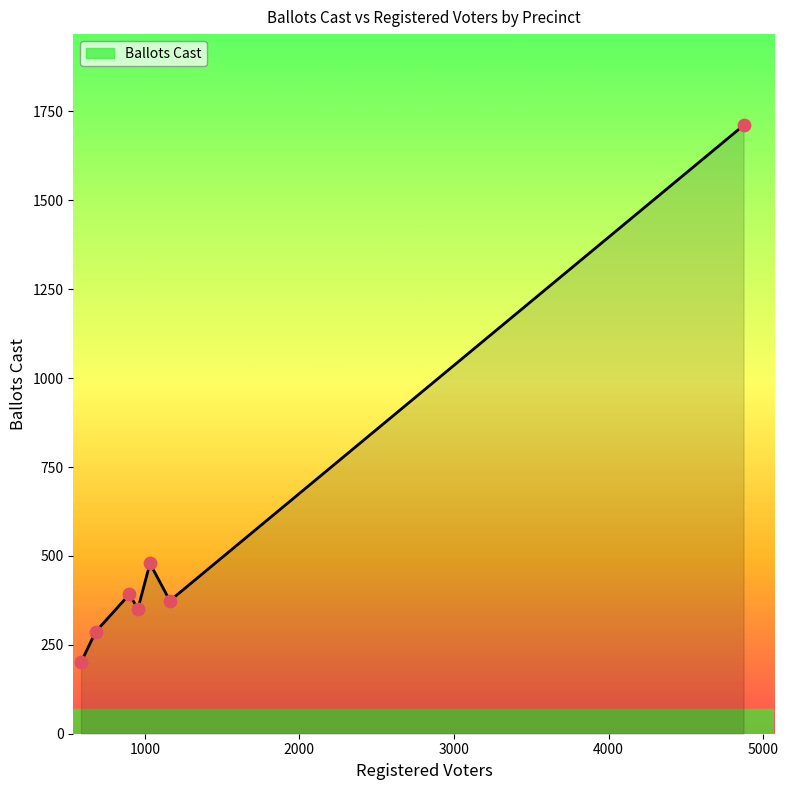

How many interior local peaks (higher than both neighbors) does the data have?

2